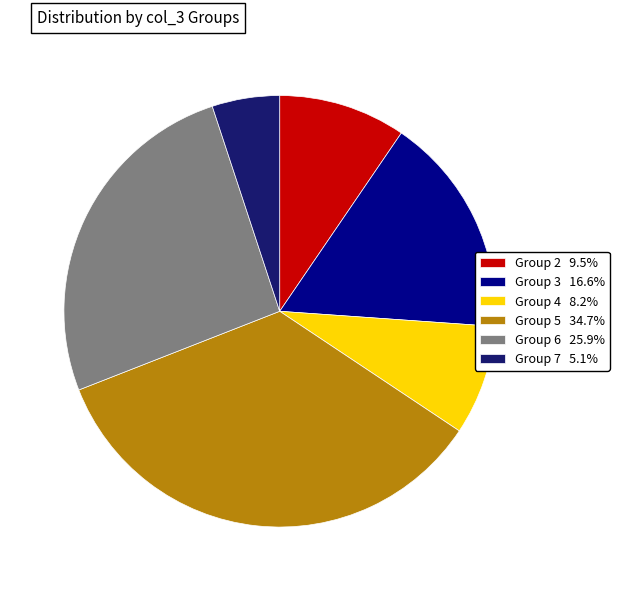

Is there any slice that represents more than half of the pie?

No